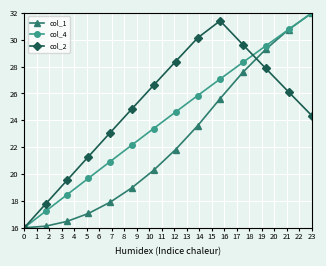

Rank the series by their average value, from lowest to highest.

col_1, col_4, col_2